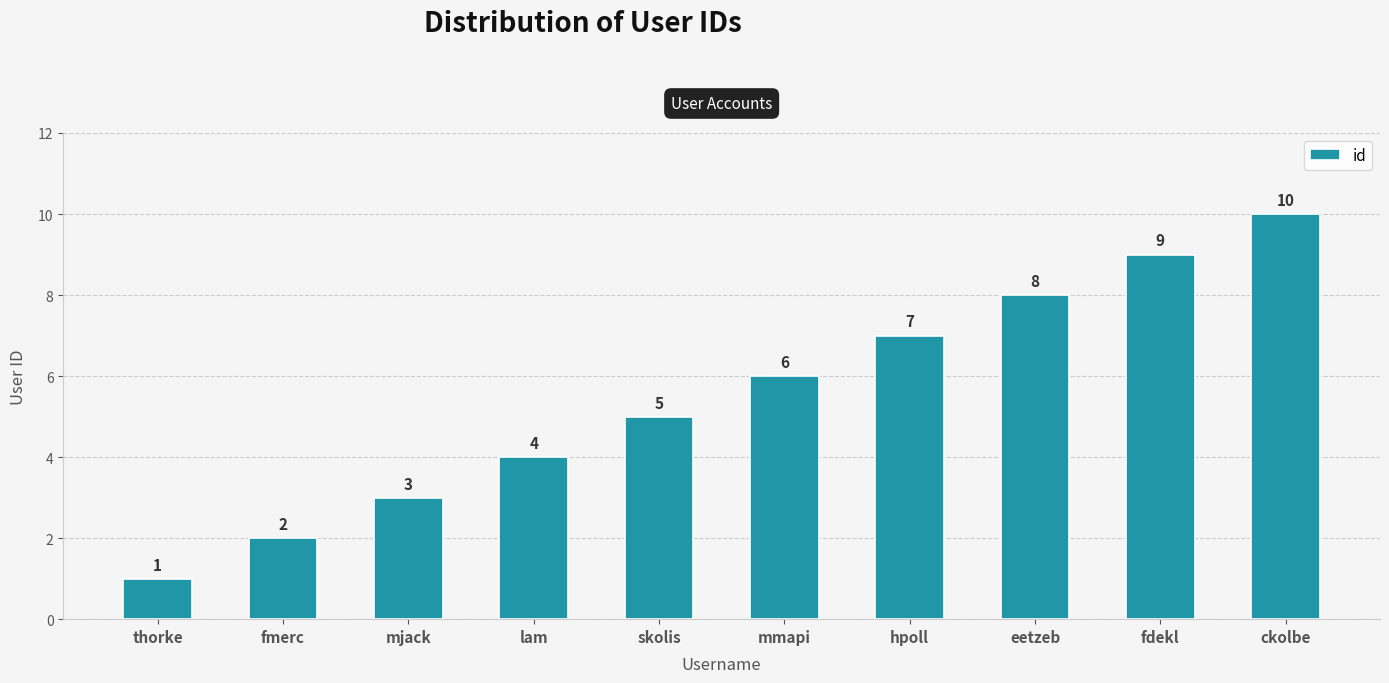

What is the smallest value displayed?

1